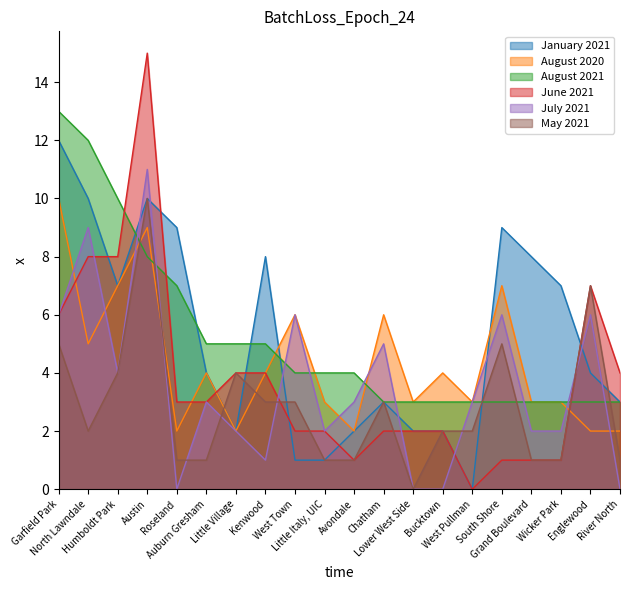

Is the value of May 2021 at North Lawndale greater than the value of June 2021 at Garfield Park?

No